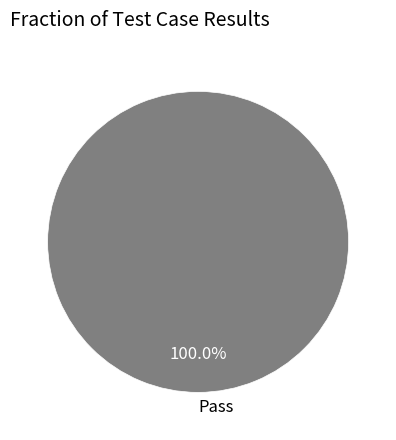

What is the majority slice?

Pass